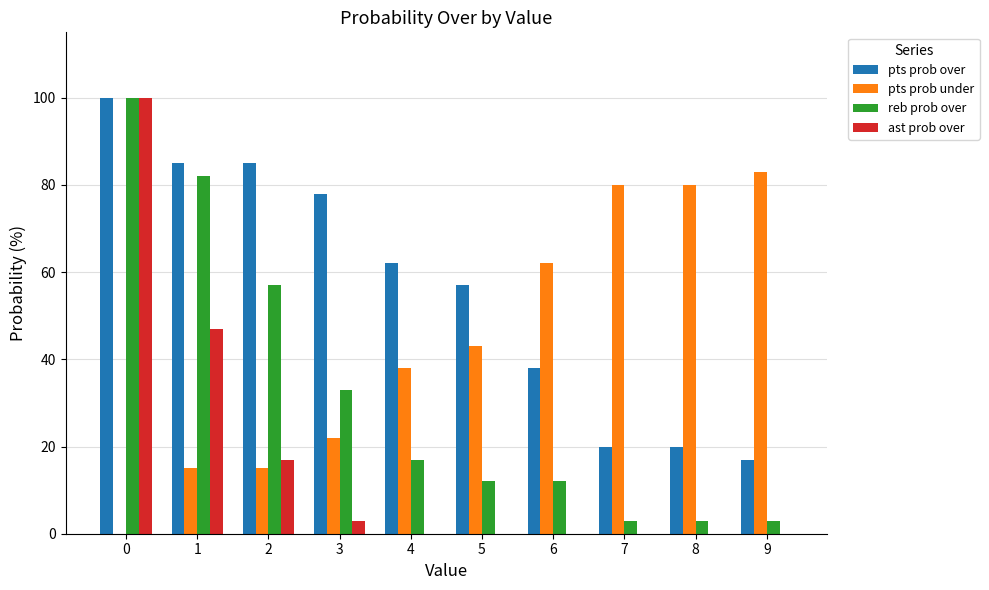

What is the sum of all pts prob over values?

562